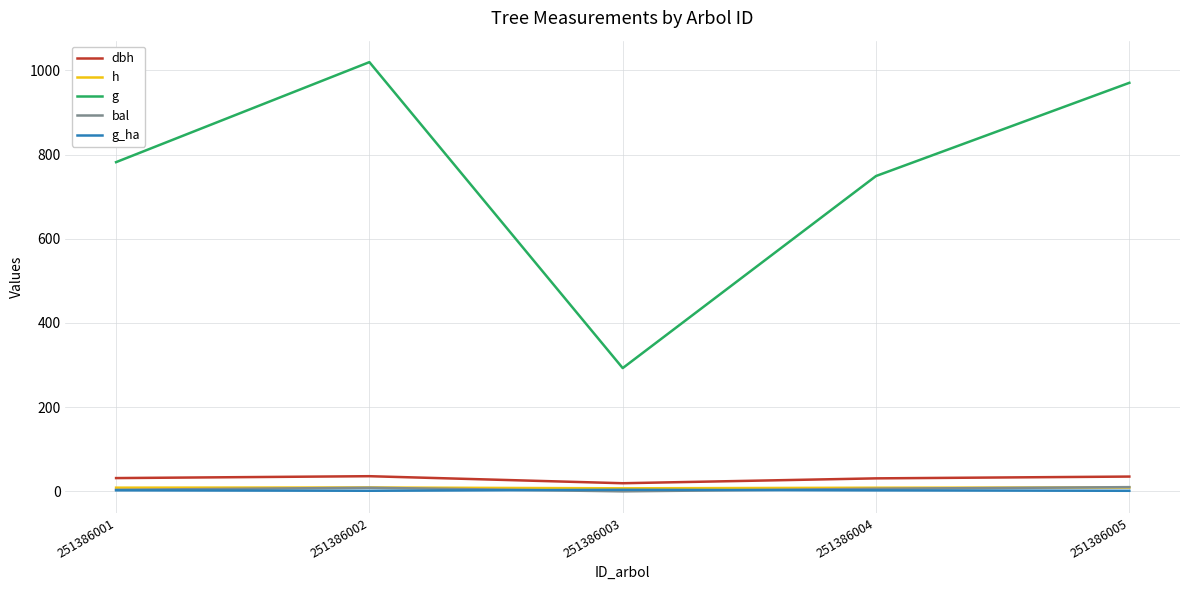

Is the value of bal at 251386004 greater than the value of g at 251386004?

No